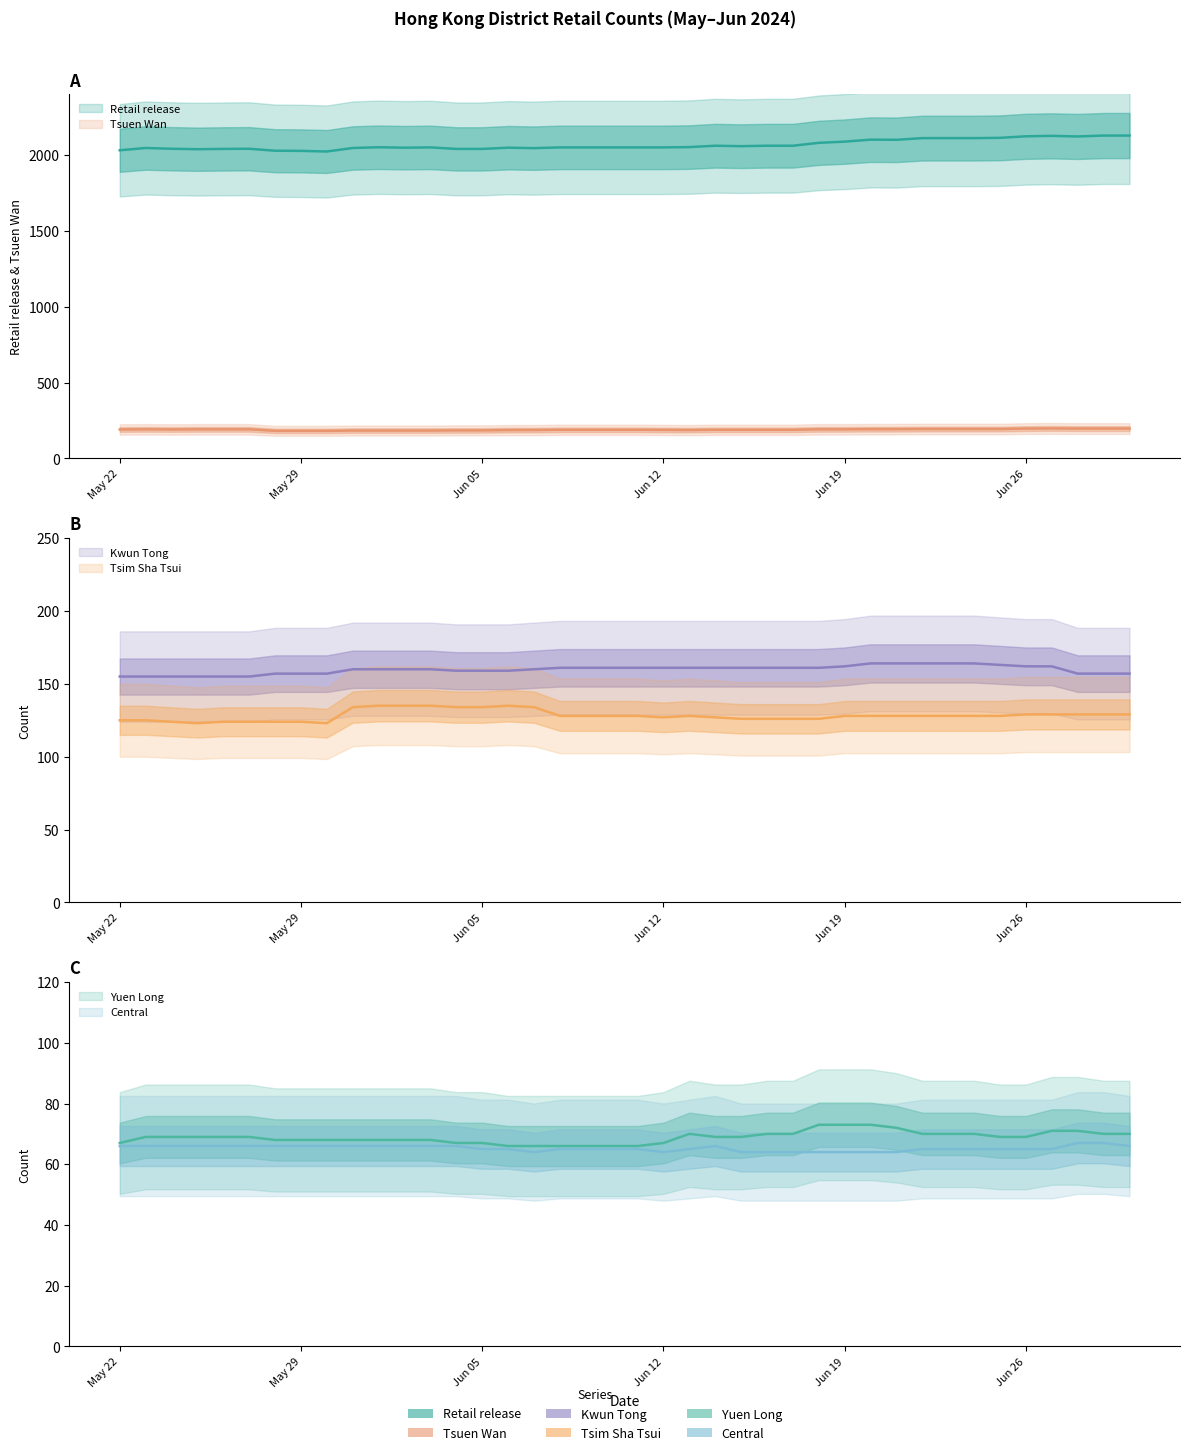

How many data points does each series have?

40